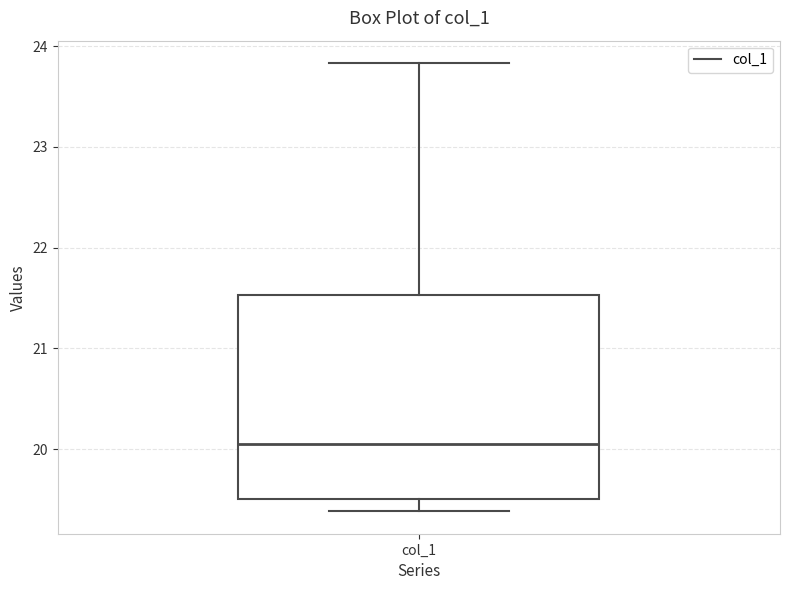

Where is the upper edge of the box for col_1 on the y-axis? The values are not printed on the chart, so give them approximately, as read against the axis.

21.5